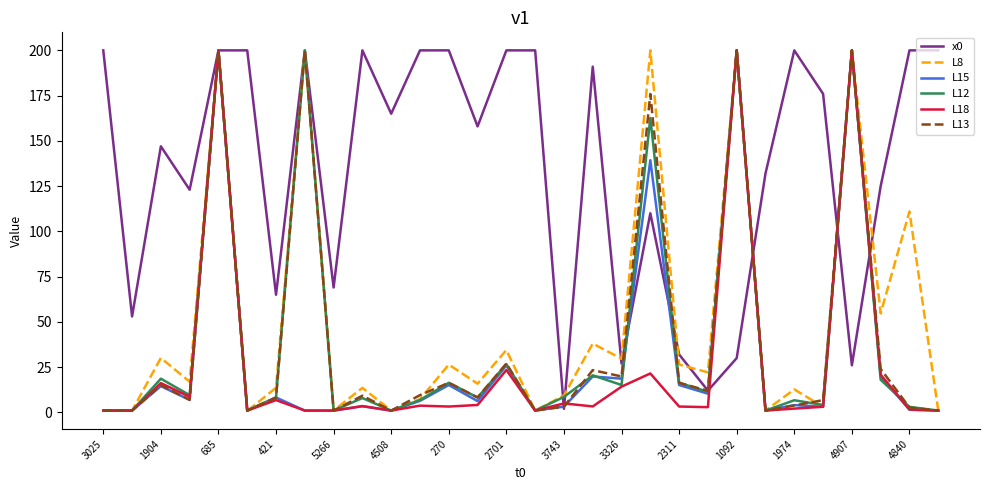

Which series has the widest spread of values?

L8